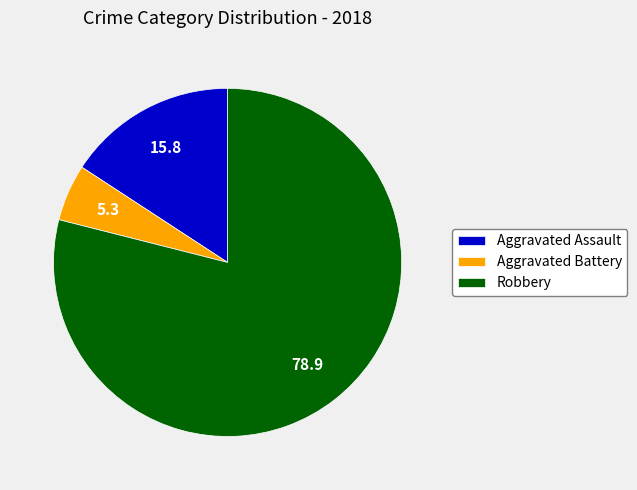

Rank the categories by value from lowest to highest.

Aggravated Battery, Aggravated Assault, Robbery